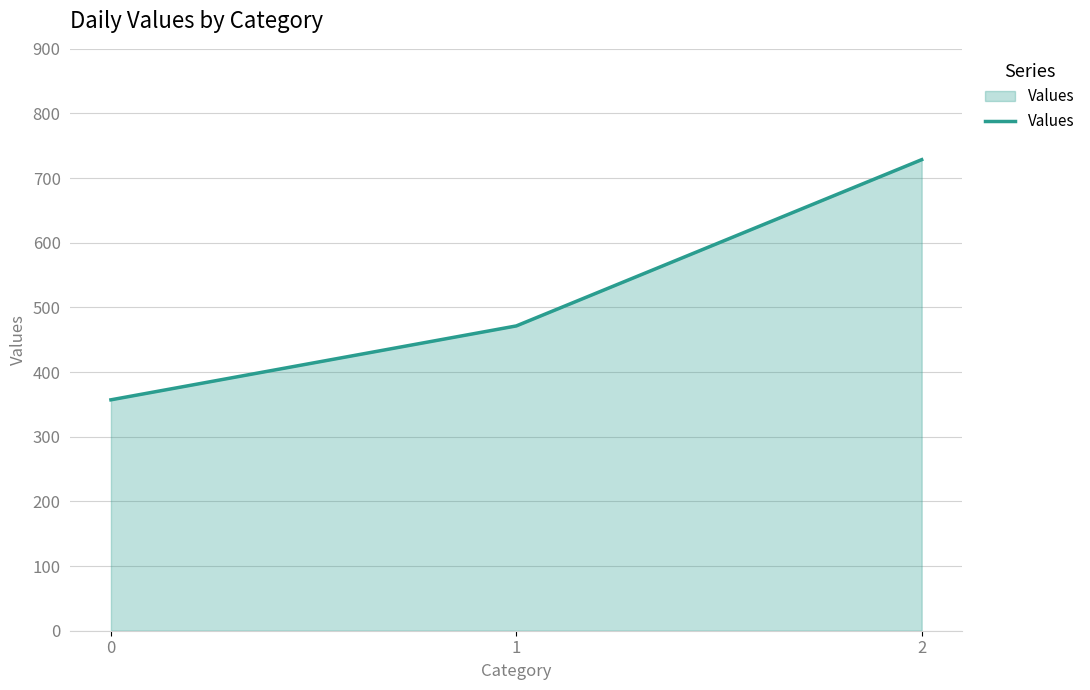

What is the greatest value displayed?

728.6